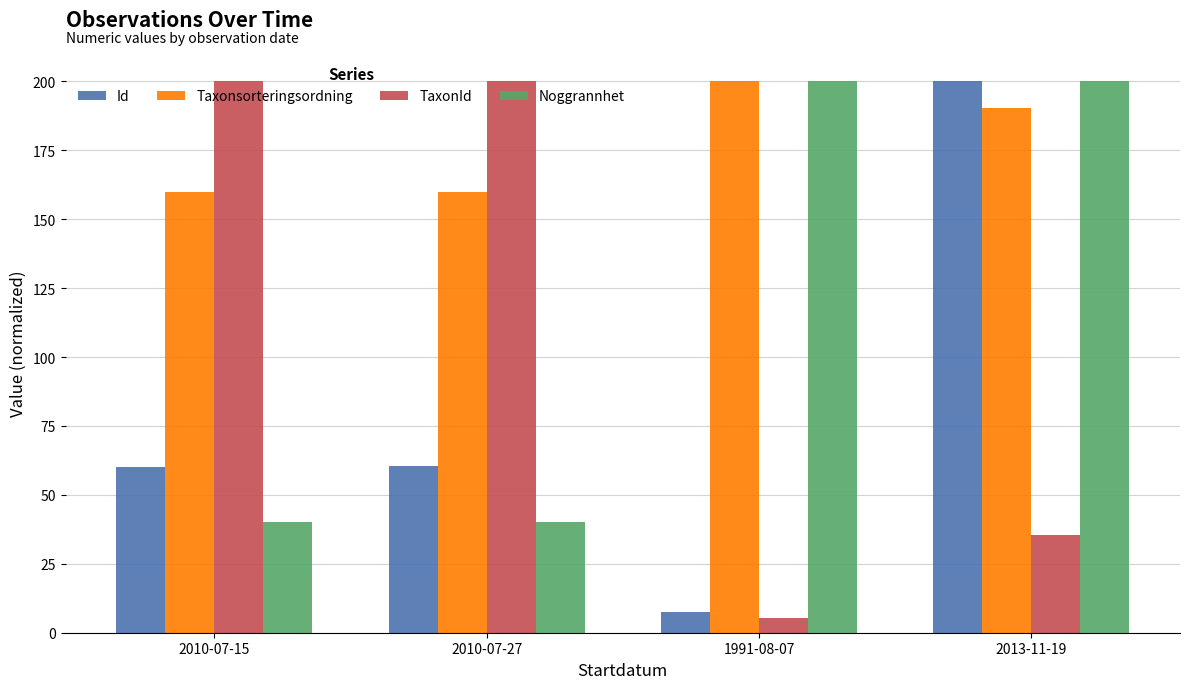

What is the sum of the Noggrannhet values at 2010-07-27 and 1991-08-07?

240.0